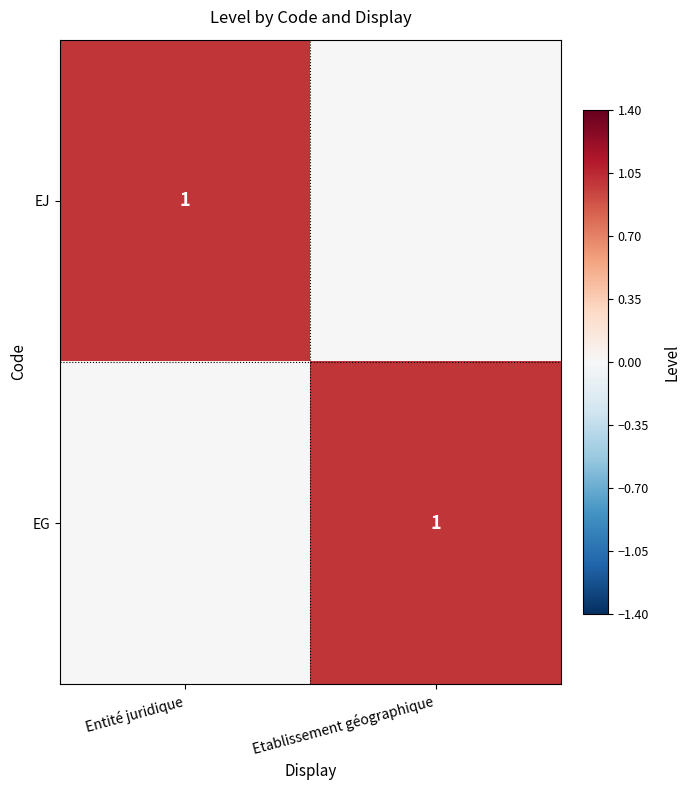

What is the maximum value shown in the chart?

1